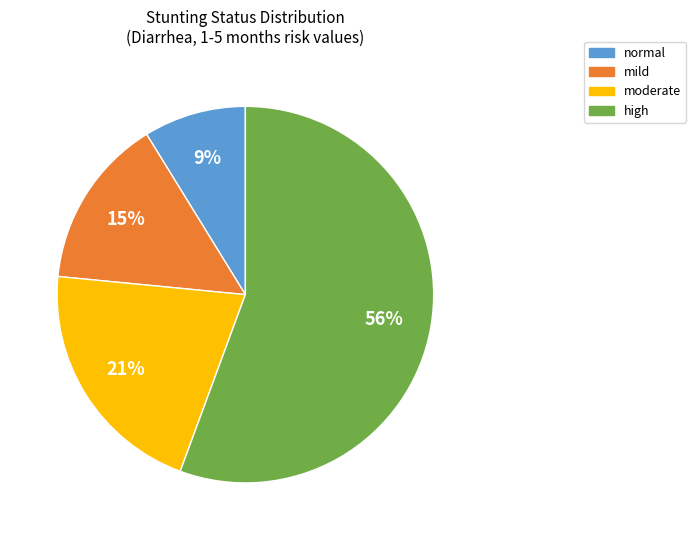

What is the largest slice in the pie chart?

high